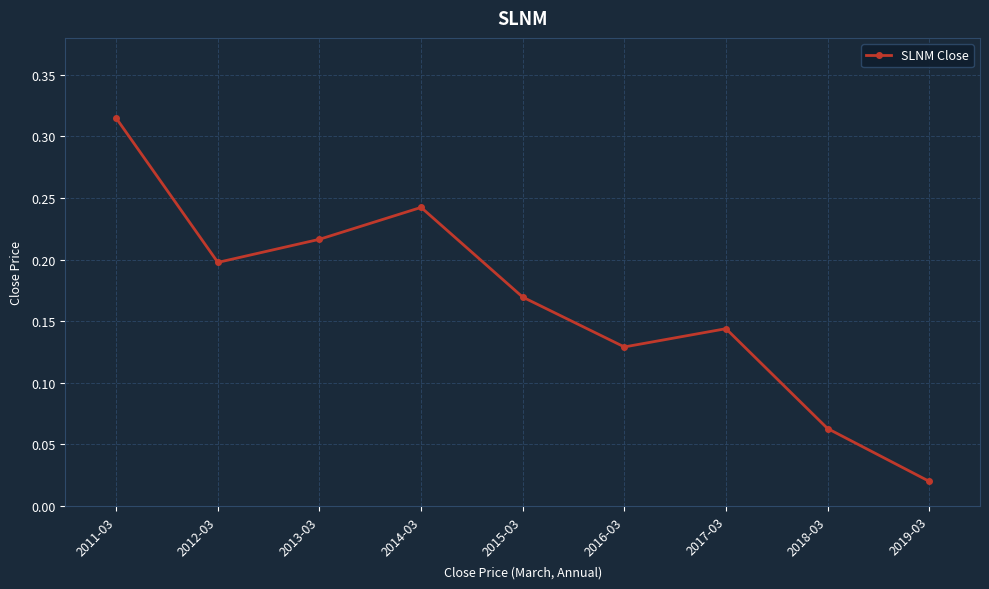

Is this an area chart (filled region under the line)?

No